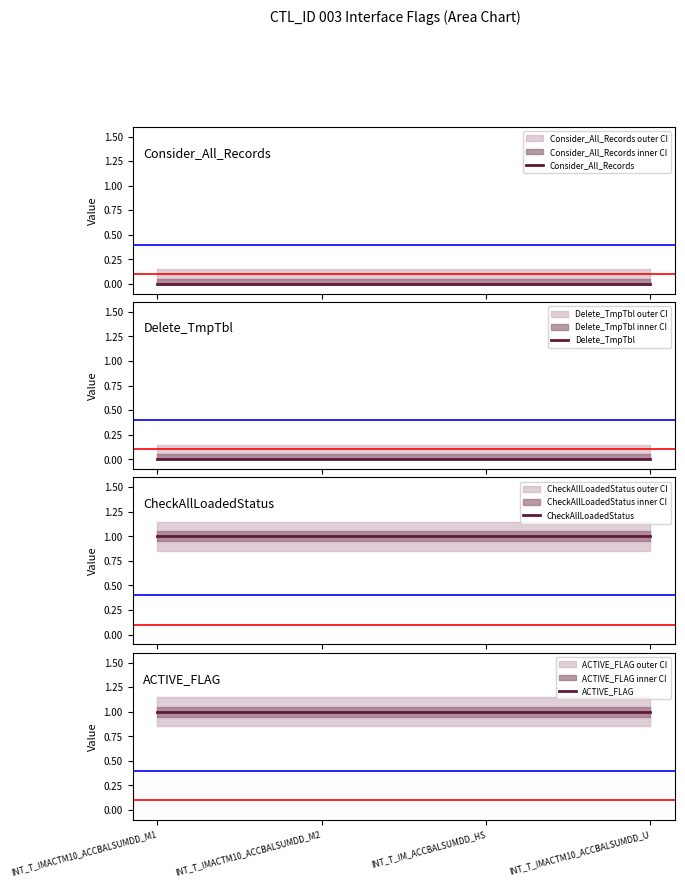

Does the chart have visible grid lines?

No